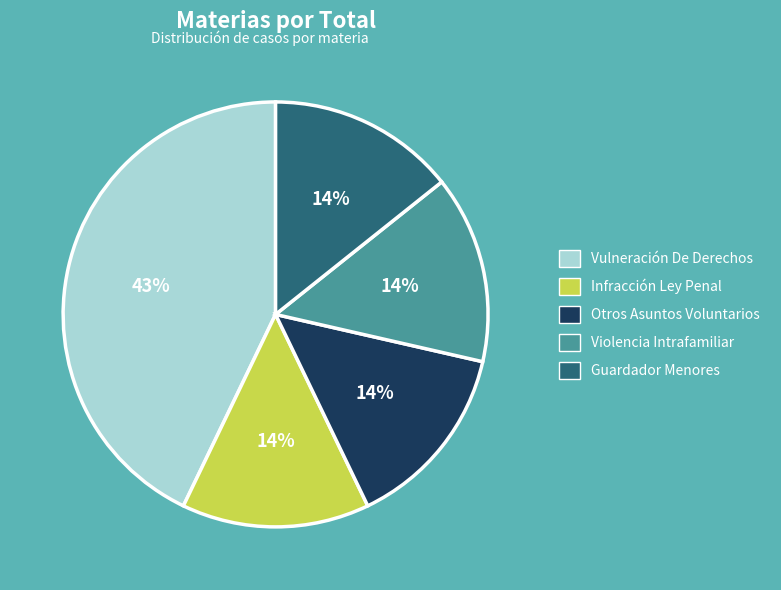

To the nearest percent, what portion does Vulneración De Derechos represent?

43%